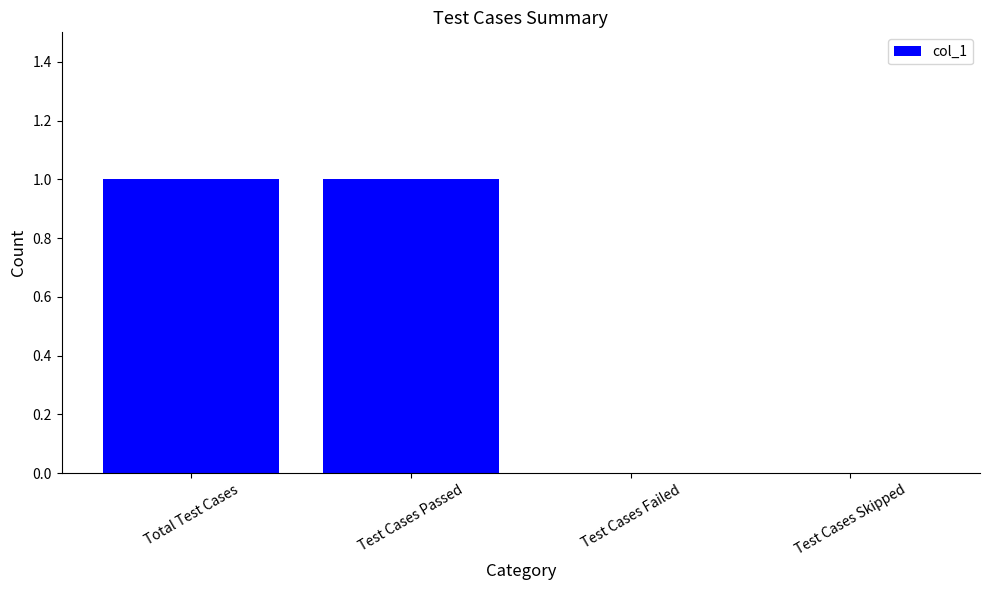

What is the sum of all values?

2